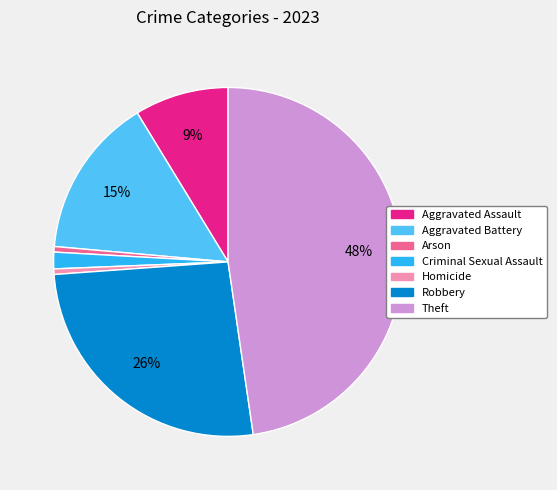

The Homicide slice represents 11% of the pie. True or false?

False